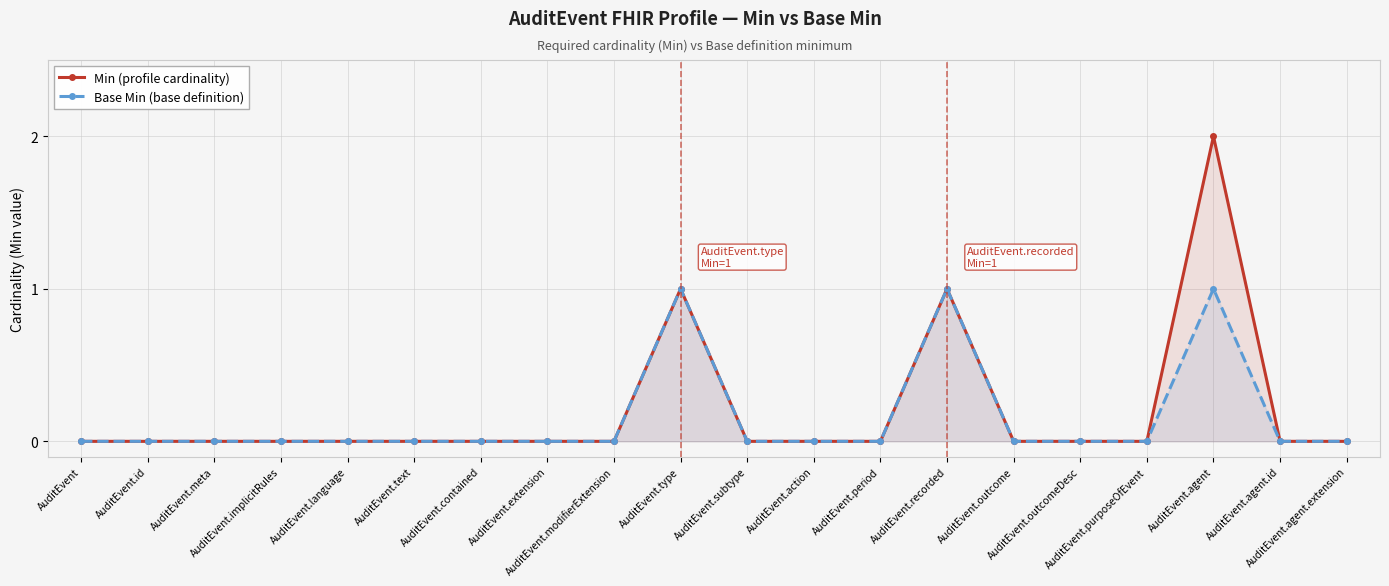

Reading left to right, transcribe all the data shown in this chart.

Min (profile cardinality): AuditEvent=0	AuditEvent.id=0	AuditEvent.meta=0	AuditEvent.implicitRules=0	AuditEvent.language=0	AuditEvent.text=0	AuditEvent.contained=0	AuditEvent.extension=0	AuditEvent.modifierExtension=0	AuditEvent.type=1	AuditEvent.subtype=0	AuditEvent.action=0	AuditEvent.period=0	AuditEvent.recorded=1	AuditEvent.outcome=0	AuditEvent.outcomeDesc=0	AuditEvent.purposeOfEvent=0	AuditEvent.agent=2	AuditEvent.agent.id=0	AuditEvent.agent.extension=0
Base Min (base definition): AuditEvent=0	AuditEvent.id=0	AuditEvent.meta=0	AuditEvent.implicitRules=0	AuditEvent.language=0	AuditEvent.text=0	AuditEvent.contained=0	AuditEvent.extension=0	AuditEvent.modifierExtension=0	AuditEvent.type=1	AuditEvent.subtype=0	AuditEvent.action=0	AuditEvent.period=0	AuditEvent.recorded=1	AuditEvent.outcome=0	AuditEvent.outcomeDesc=0	AuditEvent.purposeOfEvent=0	AuditEvent.agent=1	AuditEvent.agent.id=0	AuditEvent.agent.extension=0